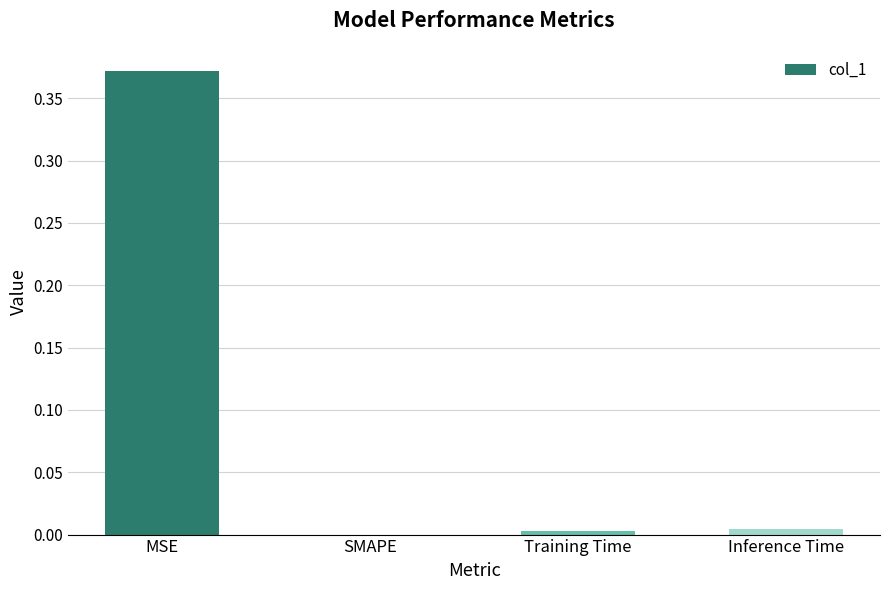

The value at SMAPE is 0.0. True or false?

True